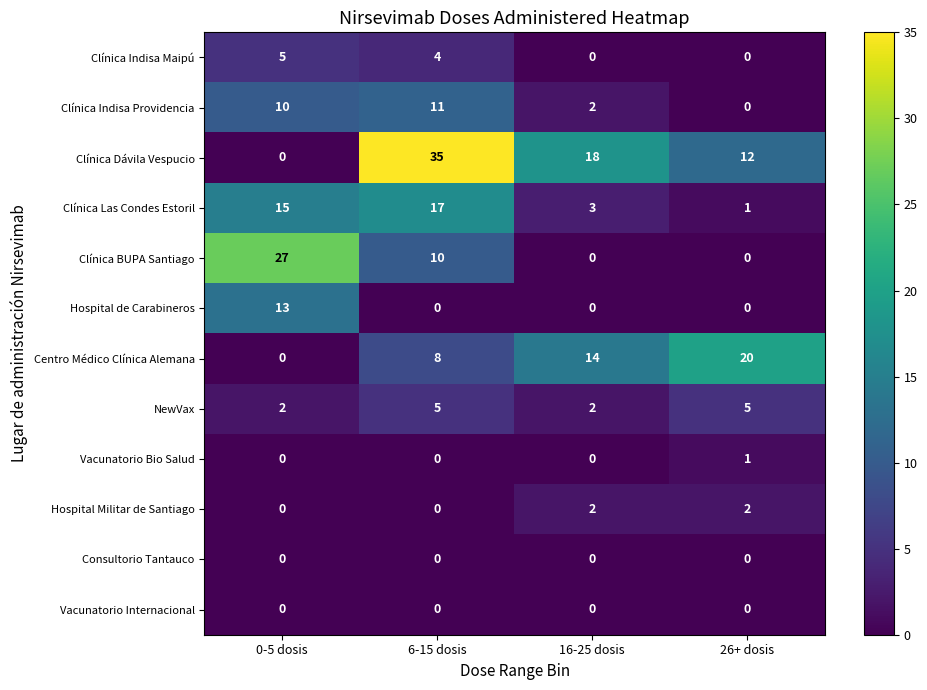

How many Clínica Indisa Maipú values are between 0 and 5?

4